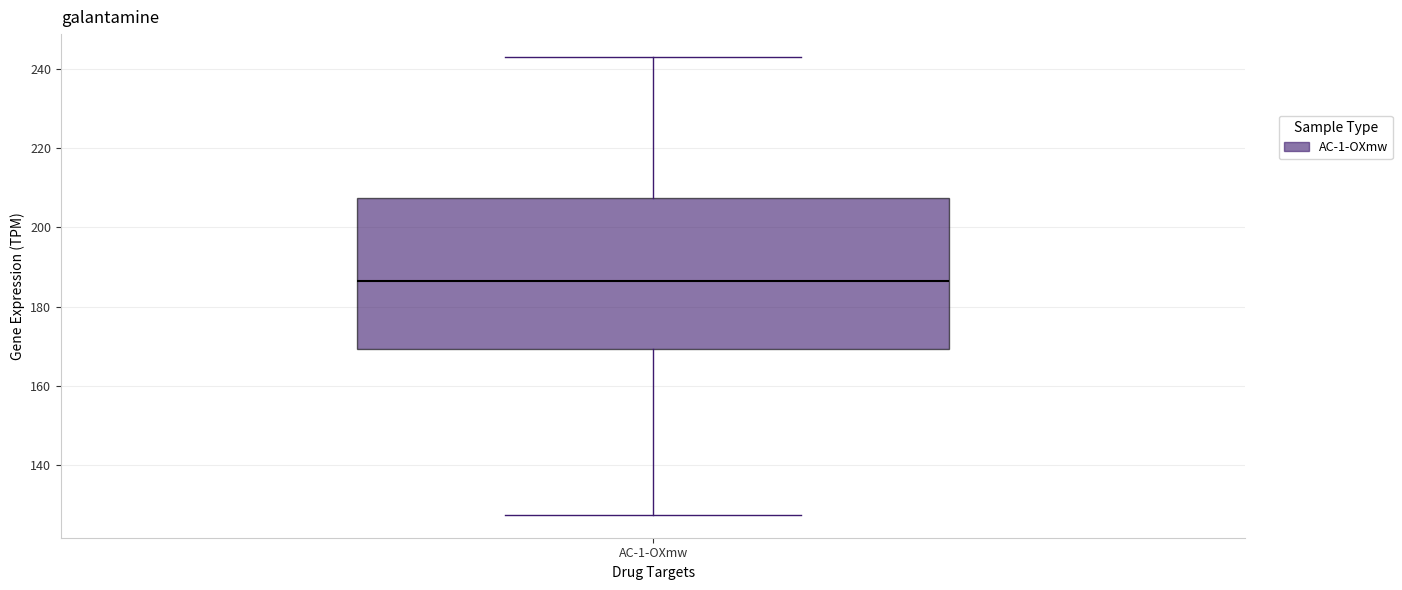

Read this box plot against the y-axis: the position of the median line, the range covered by the box, and the ends of both whiskers. The values are not printed on the chart, so give them approximately, as read against the axis.

median 186, box 170 to 208, whiskers 128 to 242